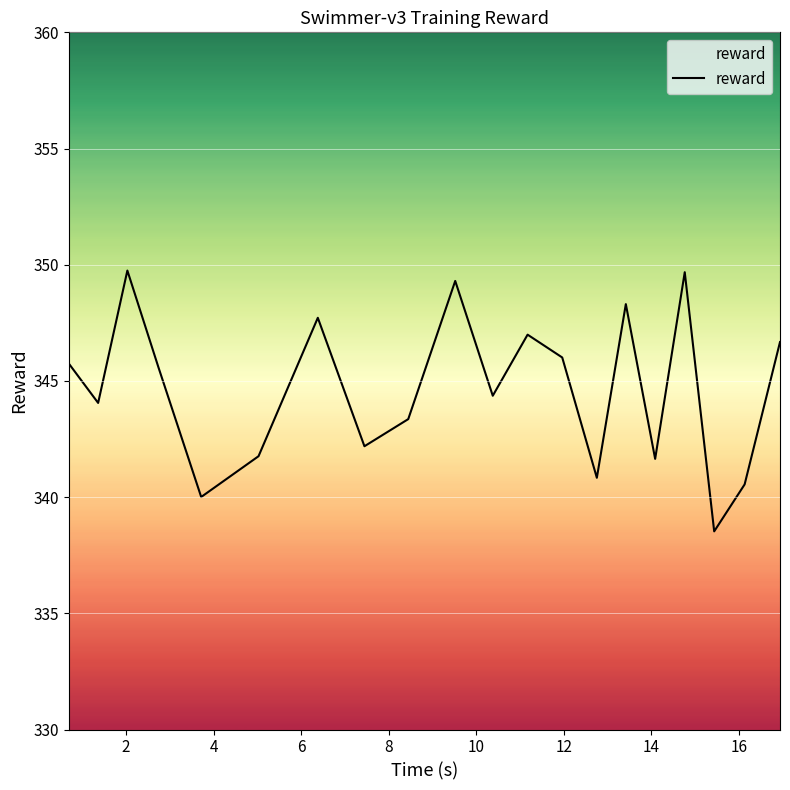

What is the smallest value displayed?

338.5